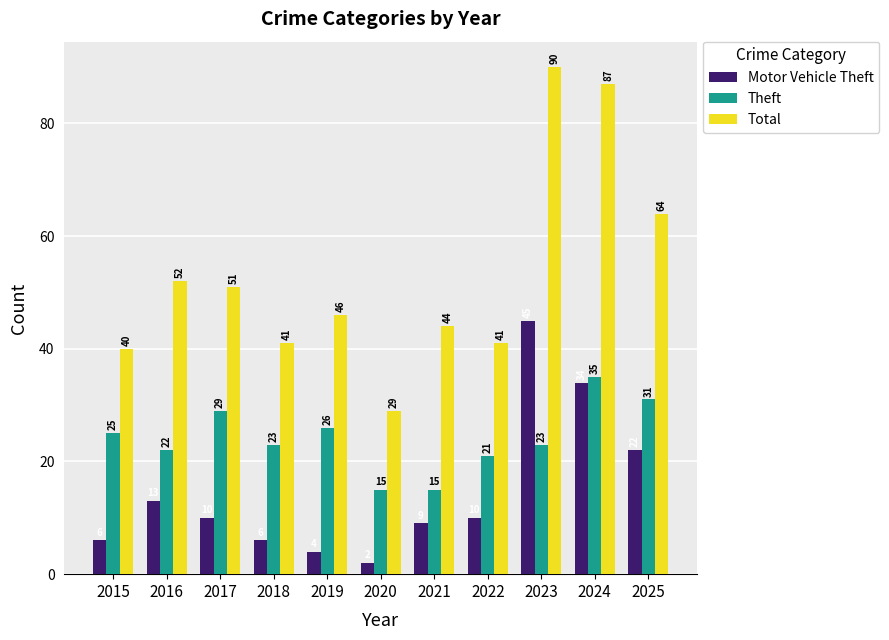

What are all the series names shown in the legend?

Motor Vehicle Theft, Theft, Total